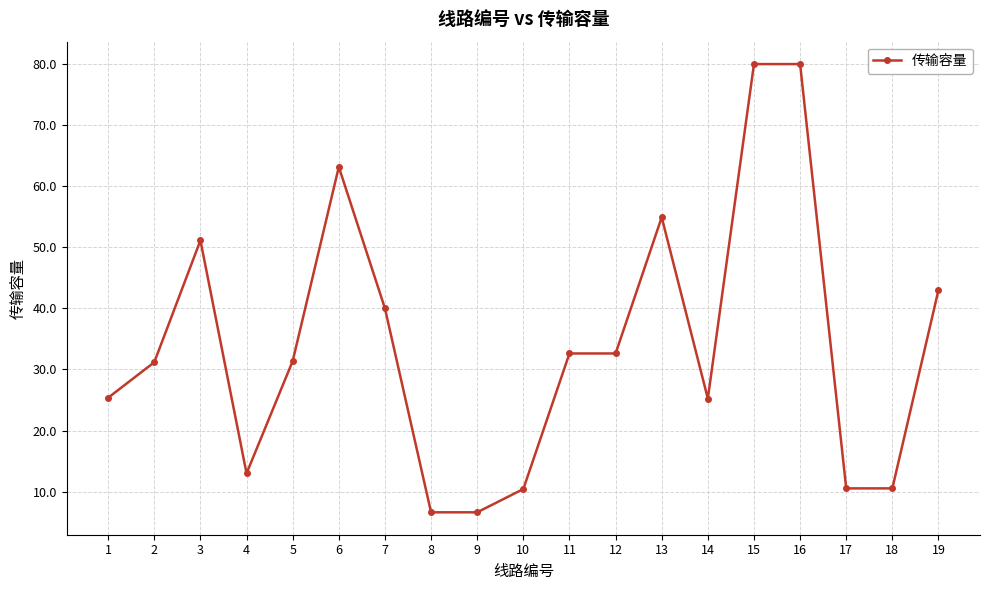

What is the change in value from 9 to 12?

+26.0